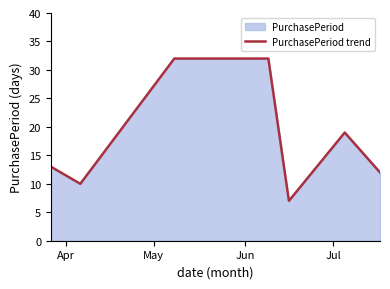

True or false: the data has more than 0 interior local peaks.

True